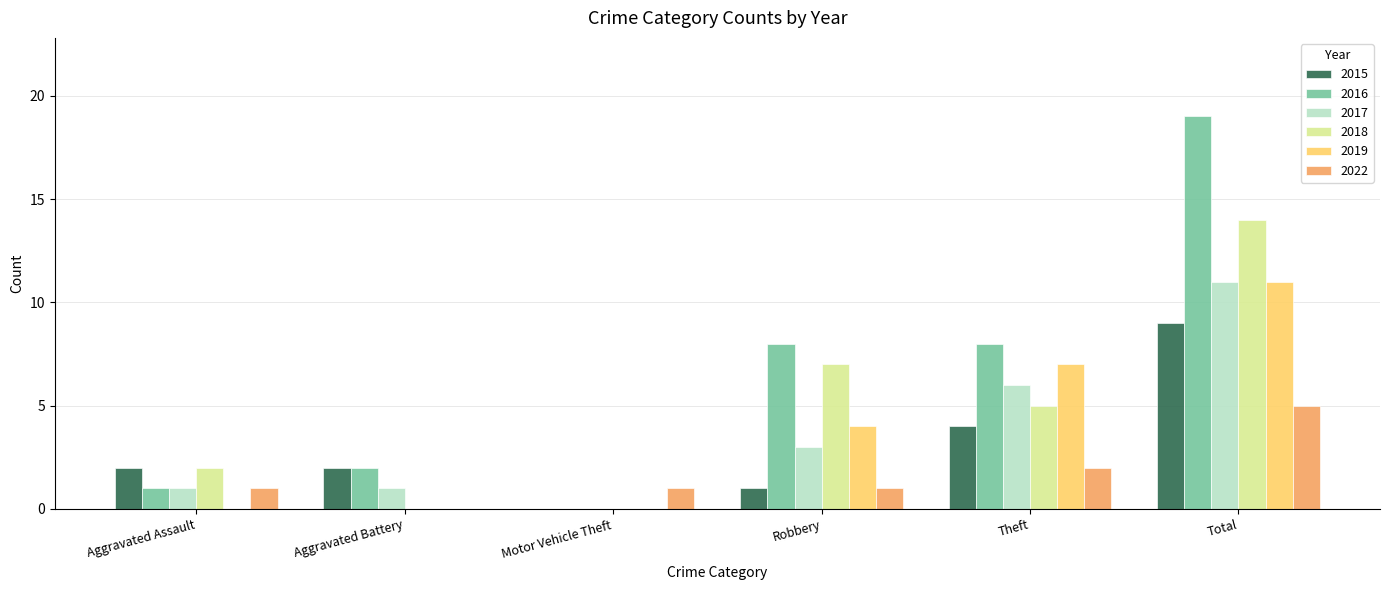

Which label corresponds to the largest value in the chart?

Total